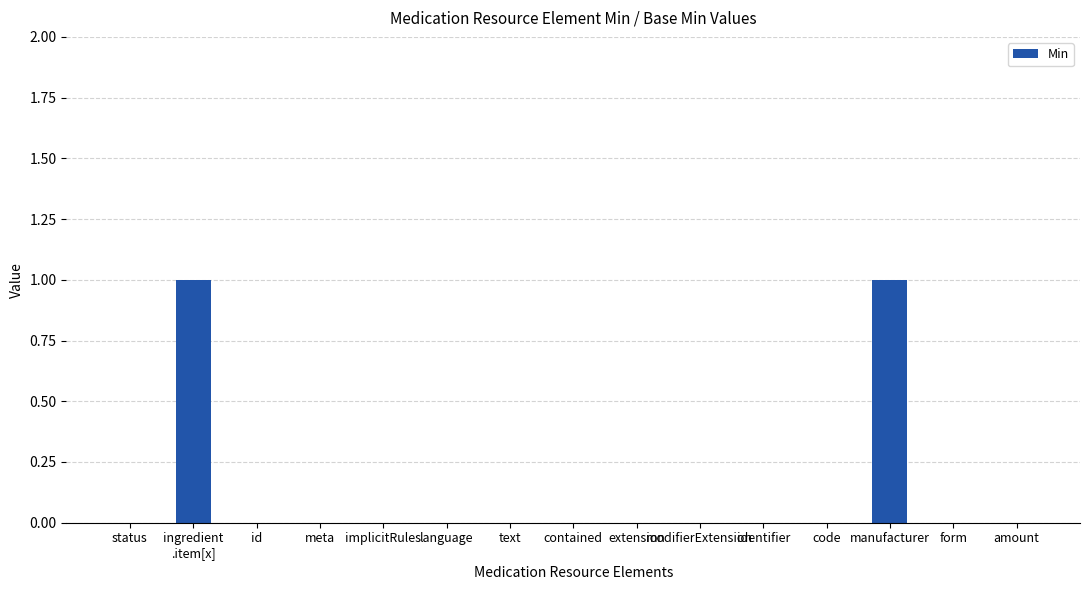

True or false: the data shows 0 at meta.

True